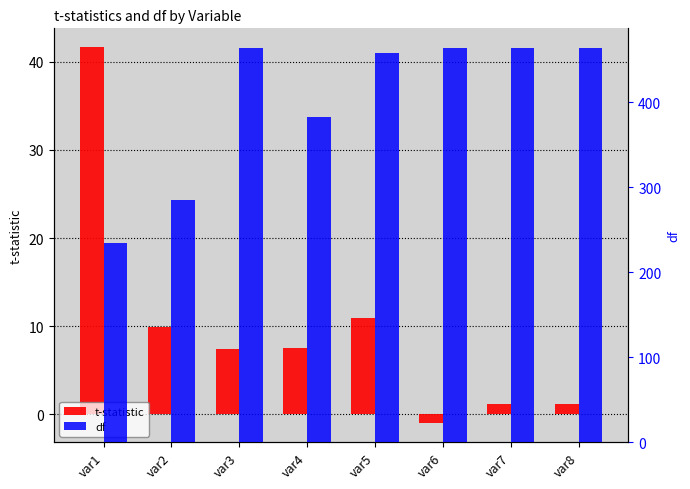

At which category is the sum across all series the highest?

var3